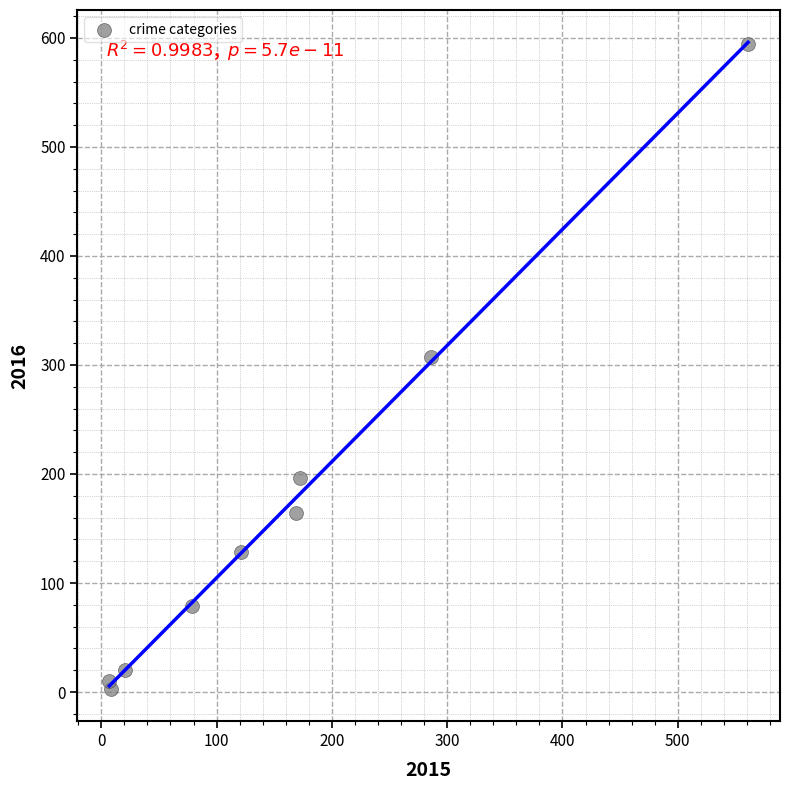

What is the average X value?

158